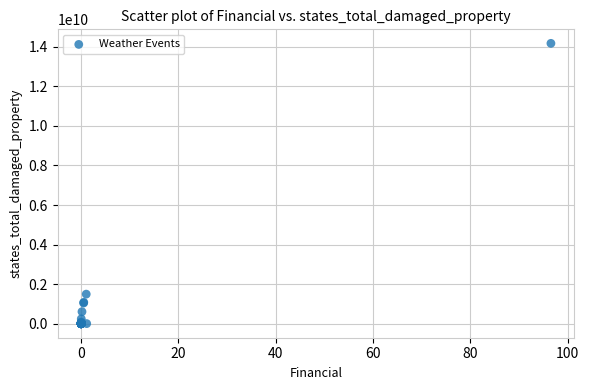

What Y value in the scatter plot is closest to 7085478755?

1494465300